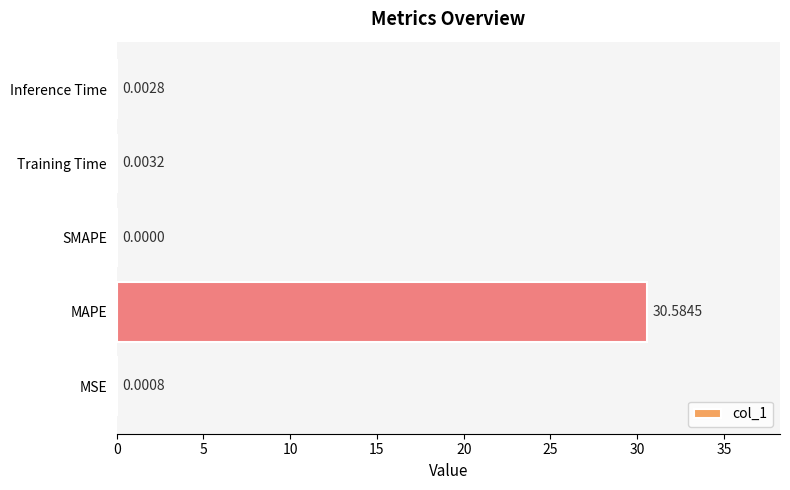

Are the bars grouped side by side (vs. stacked)?

No